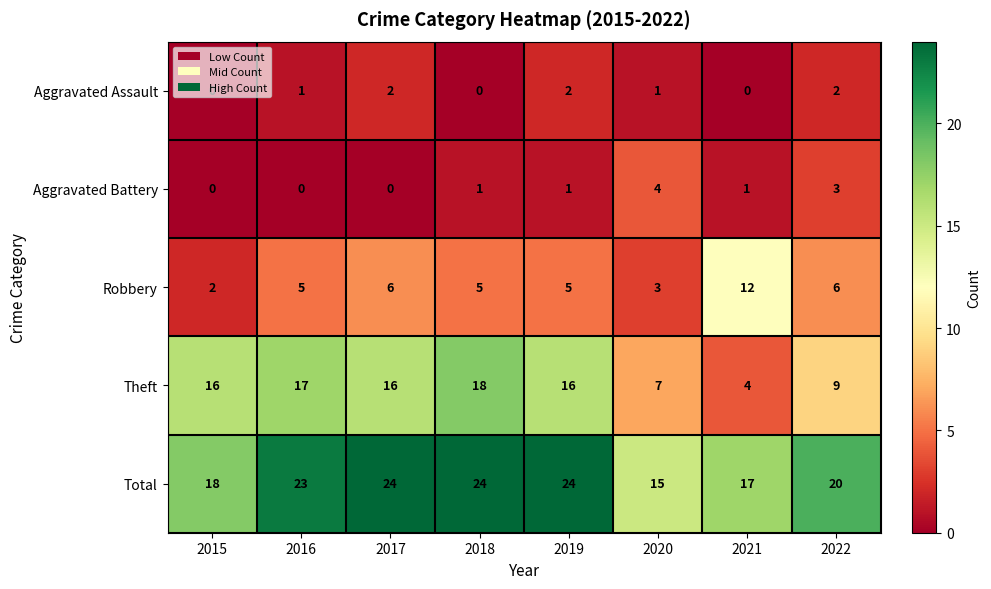

How many Total values are between 18 and 24?

6